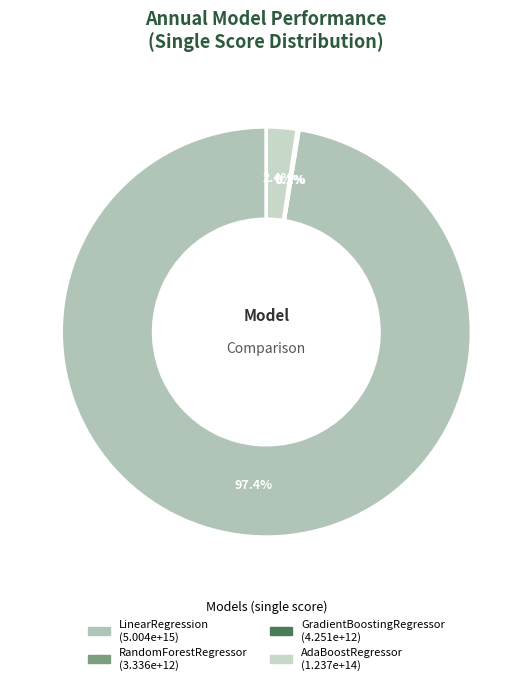

Which category accounts for the majority?

LinearRegression